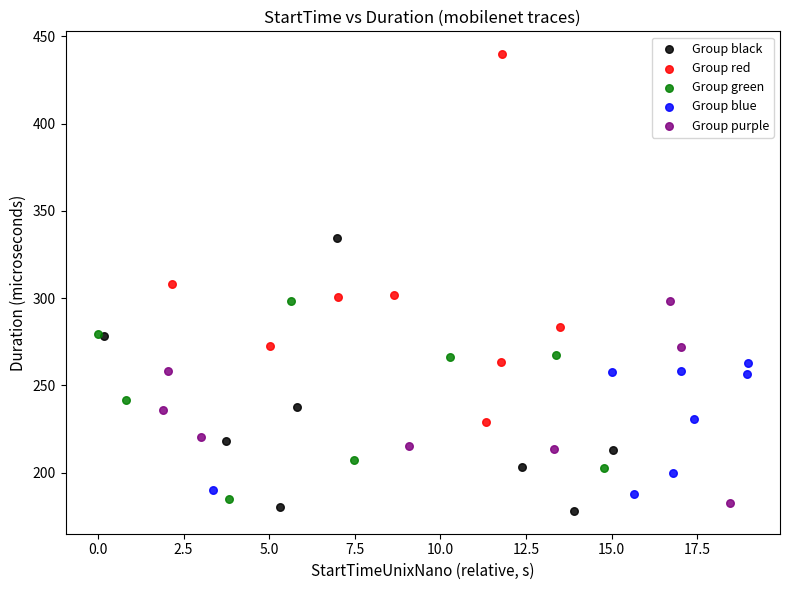

Which series has the largest Y range (max minus min)?

Group red